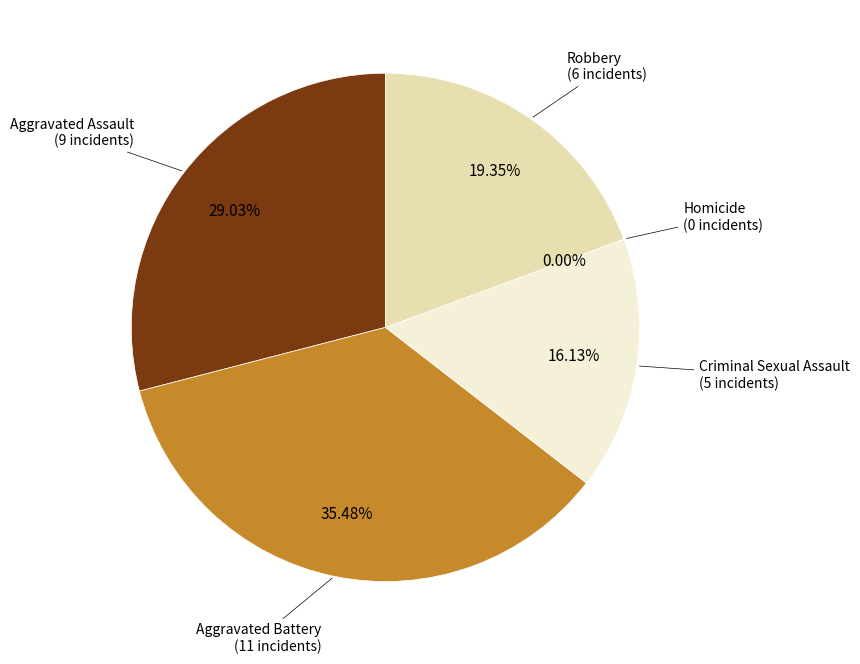

To the nearest percent, what is the difference between the largest and smallest slice percentages?

35%